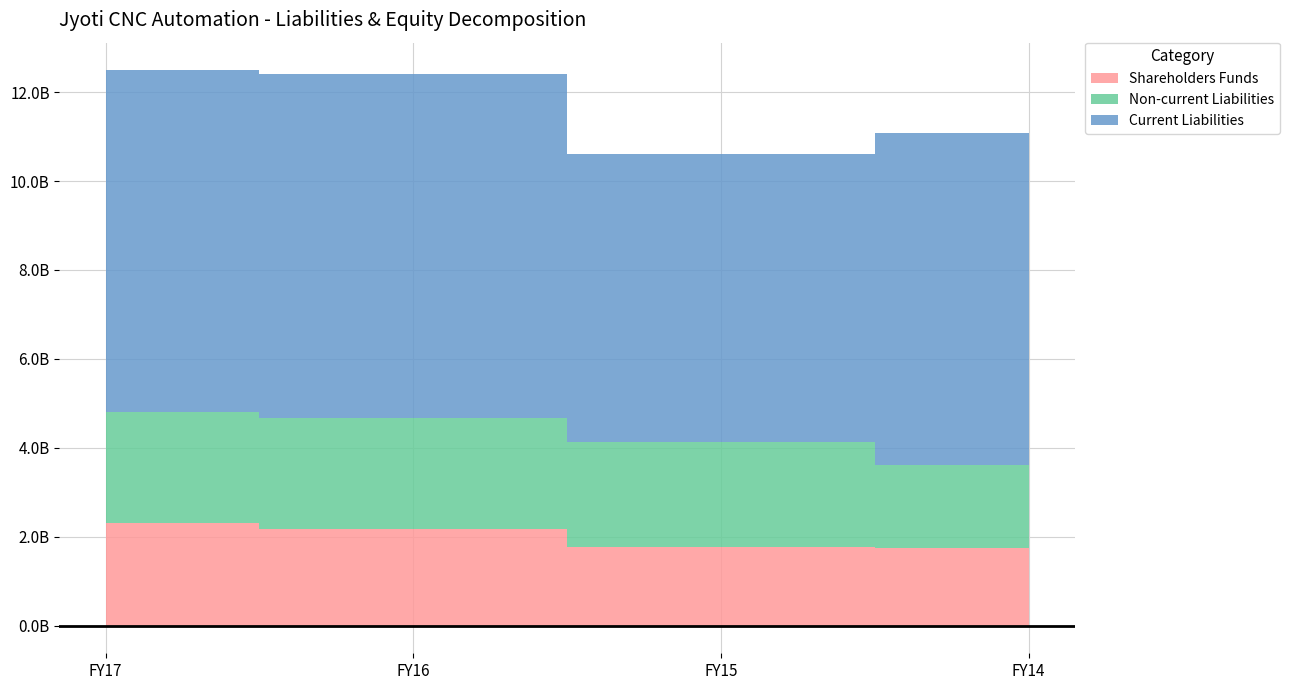

Where is the first local maximum for Current Liabilities?

FY16